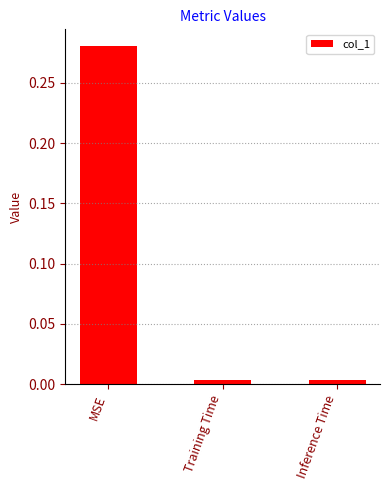

True or false: the data shows 0.4 at MSE.

False